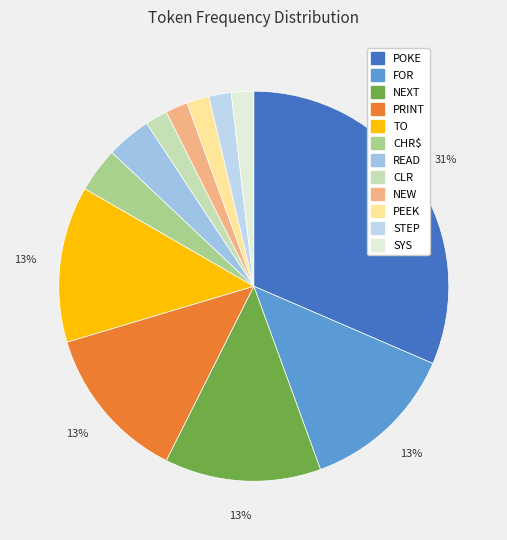

How many segments does this pie chart have?

12